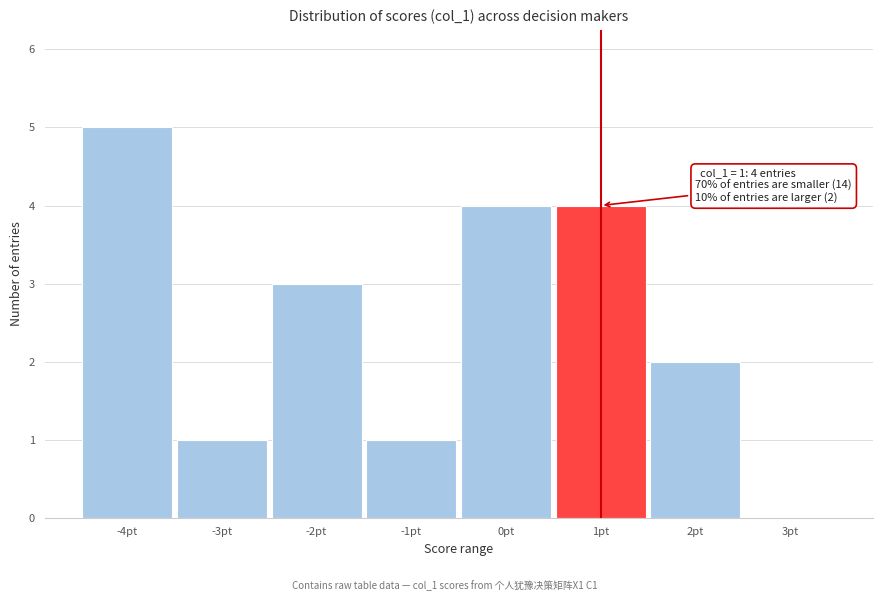

Reading left to right, list all the values displayed in this chart.

-4pt=5	-3pt=1	-2pt=3	-1pt=1	0pt=4	1pt=4	2pt=2	3pt=0